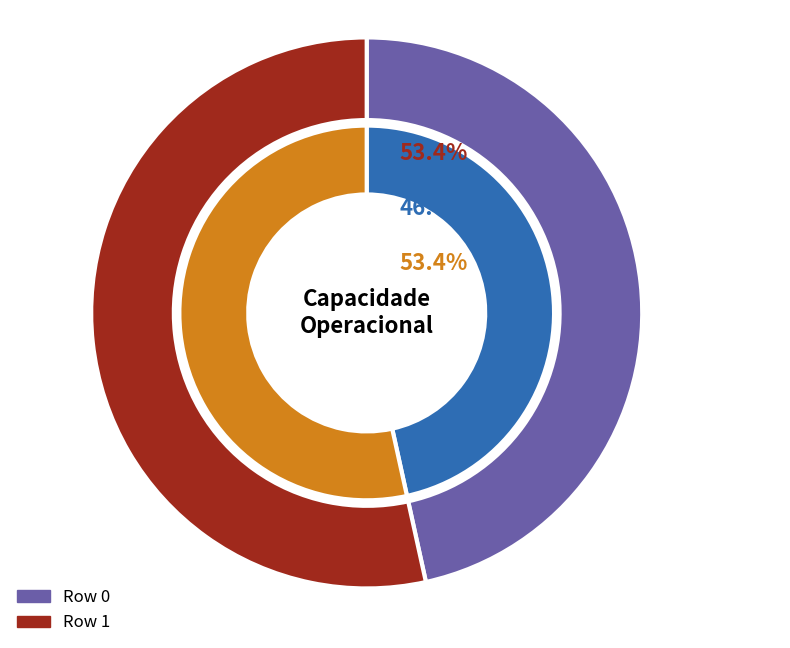

True or false: 0 accounts for 47% of the total.

True